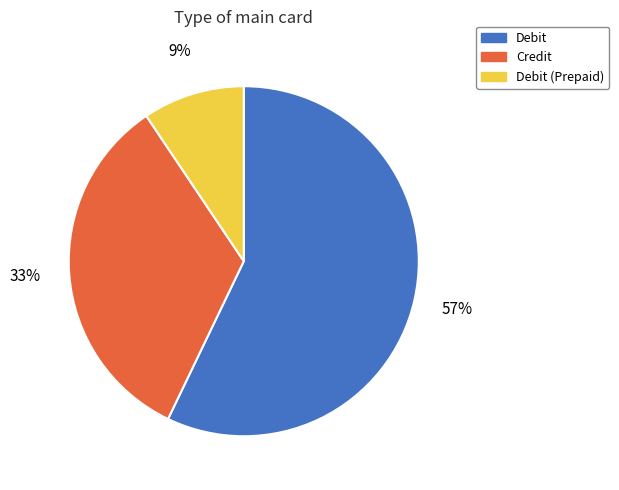

What percentage is the Credit slice, to the nearest percent?

33%